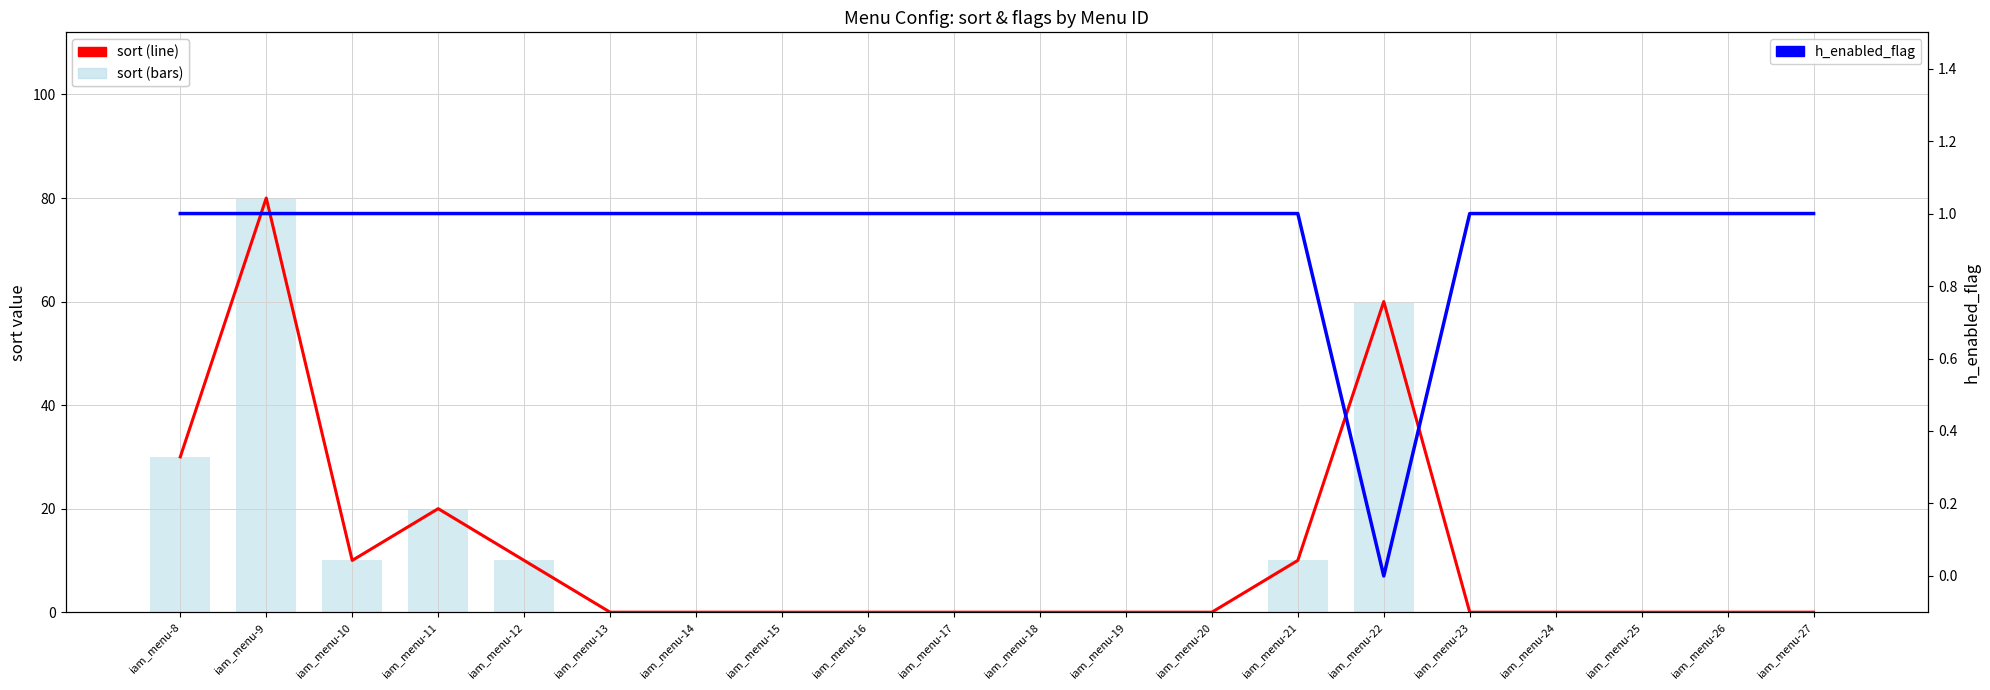

Reading left to right, extract all data points from this chart.

sort (line): iam_menu-8=30	iam_menu-9=80	iam_menu-10=10	iam_menu-11=20	iam_menu-12=10	iam_menu-13=0	iam_menu-14=0	iam_menu-15=0	iam_menu-16=0	iam_menu-17=0	iam_menu-18=0	iam_menu-19=0	iam_menu-20=0	iam_menu-21=10	iam_menu-22=60	iam_menu-23=0	iam_menu-24=0	iam_menu-25=0	iam_menu-26=0	iam_menu-27=0
sort: iam_menu-8=30	iam_menu-9=80	iam_menu-10=10	iam_menu-11=20	iam_menu-12=10	iam_menu-13=0	iam_menu-14=0	iam_menu-15=0	iam_menu-16=0	iam_menu-17=0	iam_menu-18=0	iam_menu-19=0	iam_menu-20=0	iam_menu-21=10	iam_menu-22=60	iam_menu-23=0	iam_menu-24=0	iam_menu-25=0	iam_menu-26=0	iam_menu-27=0
h_enabled_flag: iam_menu-8=1	iam_menu-9=1	iam_menu-10=1	iam_menu-11=1	iam_menu-12=1	iam_menu-13=1	iam_menu-14=1	iam_menu-15=1	iam_menu-16=1	iam_menu-17=1	iam_menu-18=1	iam_menu-19=1	iam_menu-20=1	iam_menu-21=1	iam_menu-22=0	iam_menu-23=1	iam_menu-24=1	iam_menu-25=1	iam_menu-26=1	iam_menu-27=1